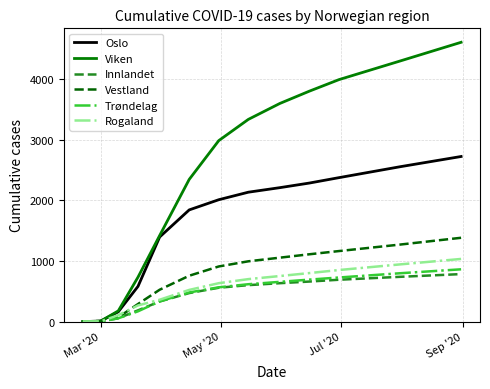

What is the average value of the Vestland series?

733